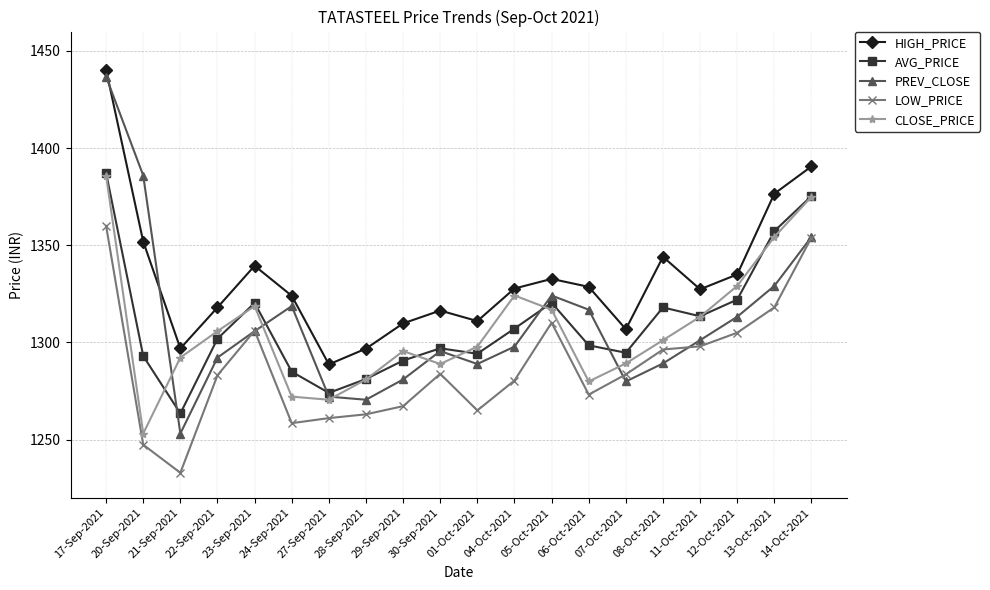

How many values in the AVG_PRICE series exceed 1301?

10